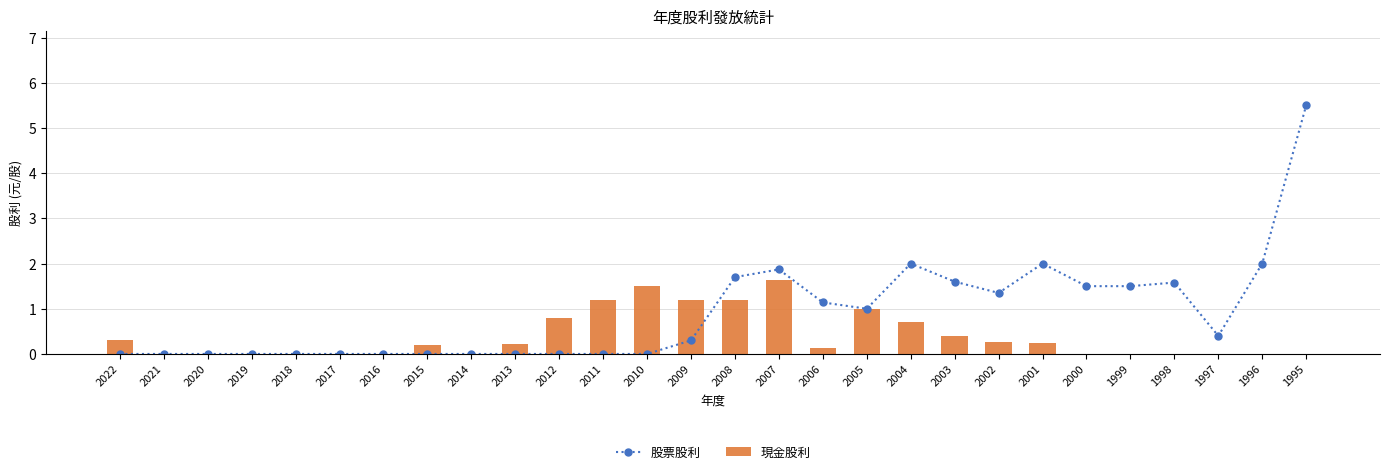

How many values in 現金股利 are above zero?

15